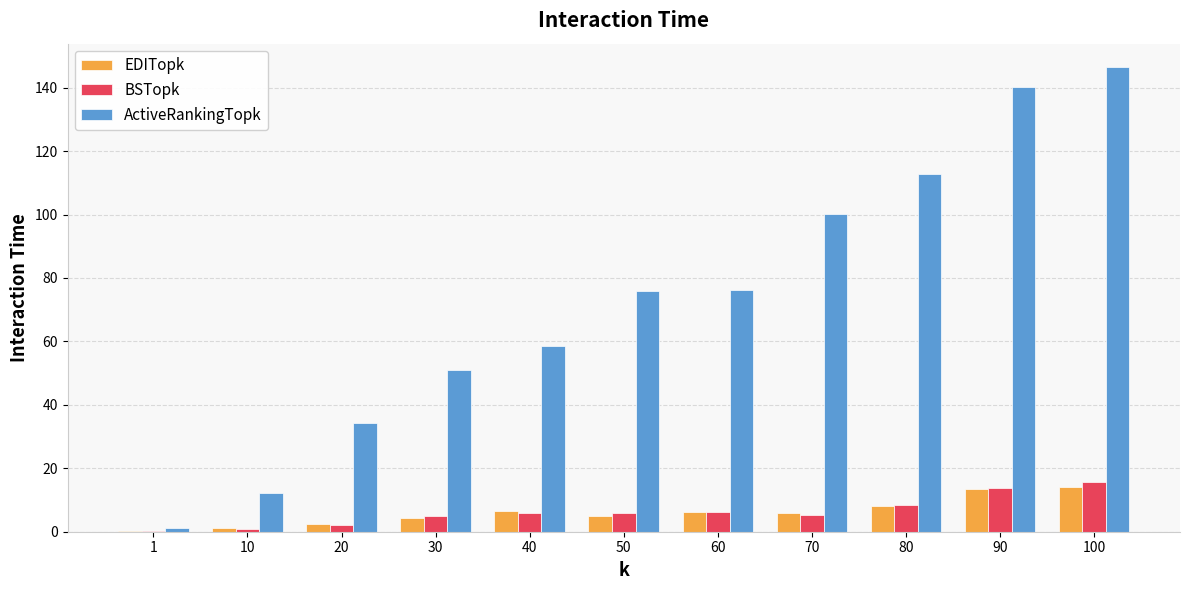

Are the bars horizontal?

No